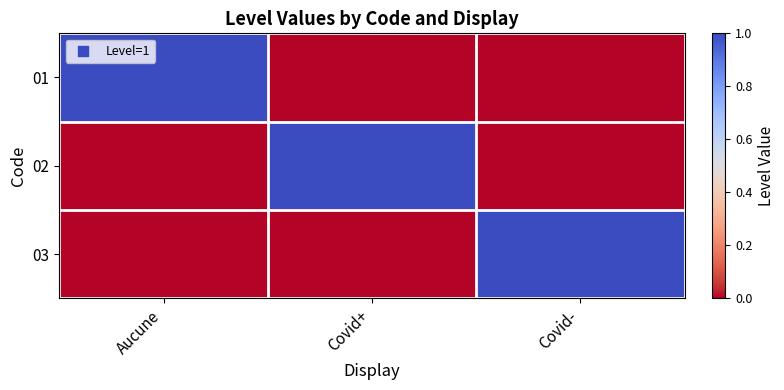

Reading left to right, transcribe all the data shown in this chart.

01: Aucune=1	Covid+=0	Covid-=0
02: Aucune=0	Covid+=1	Covid-=0
03: Aucune=0	Covid+=0	Covid-=1